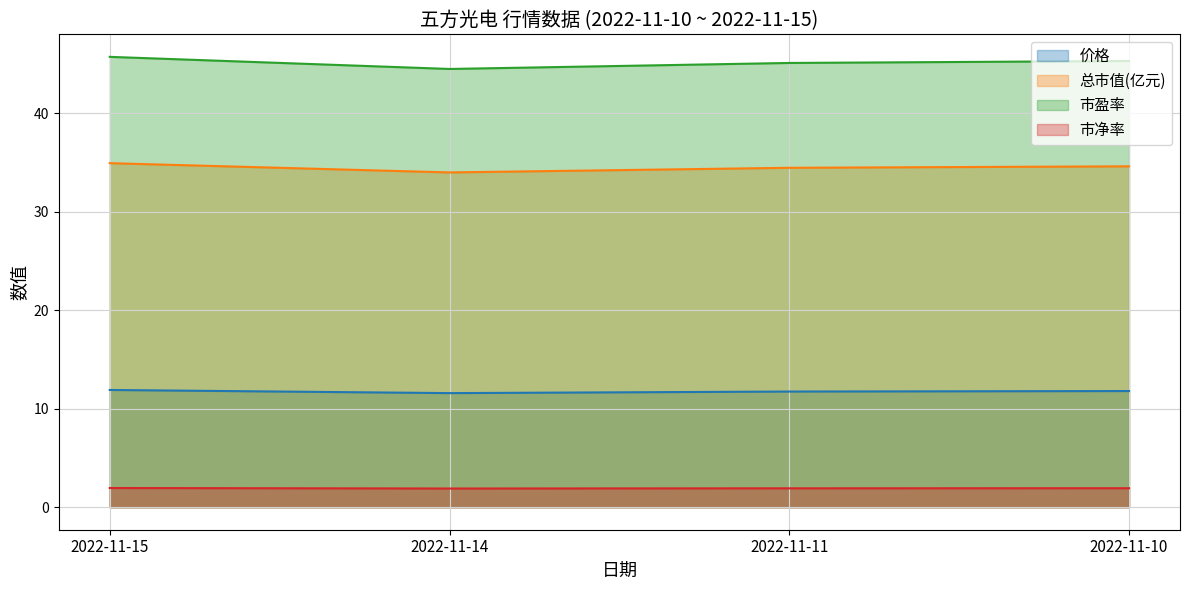

Rank the categories by 市净率 value from highest to lowest.

2022-11-15, 2022-11-10, 2022-11-11, 2022-11-14